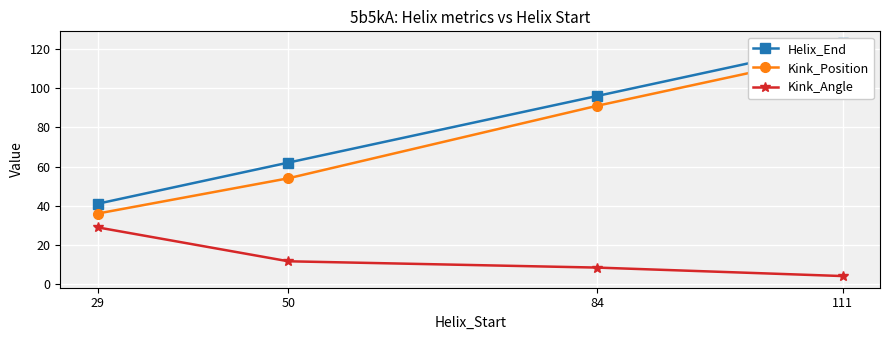

Which series has the widest spread of values?

Helix_End